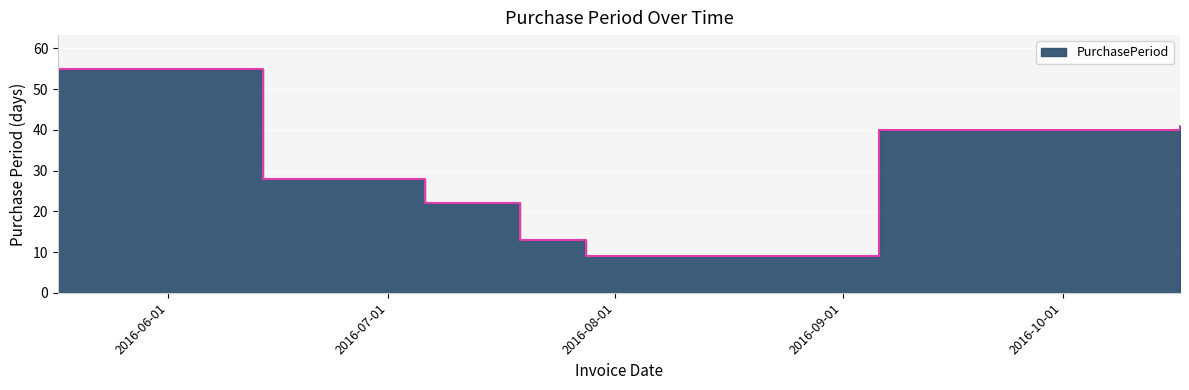

What is the approximate value at 2016-07-19, to the nearest 10?

10